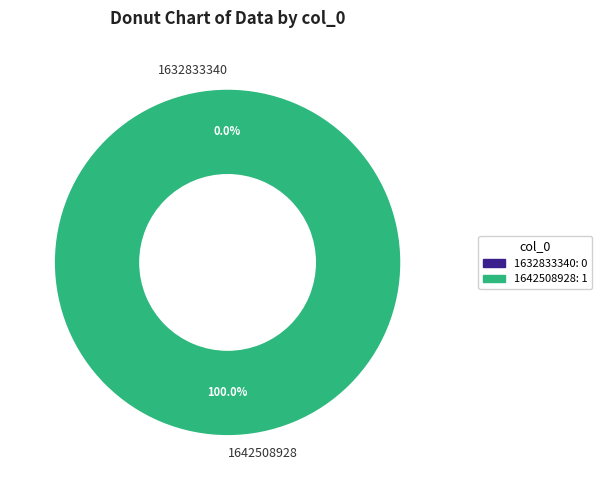

Which category accounts for the majority?

1642508928